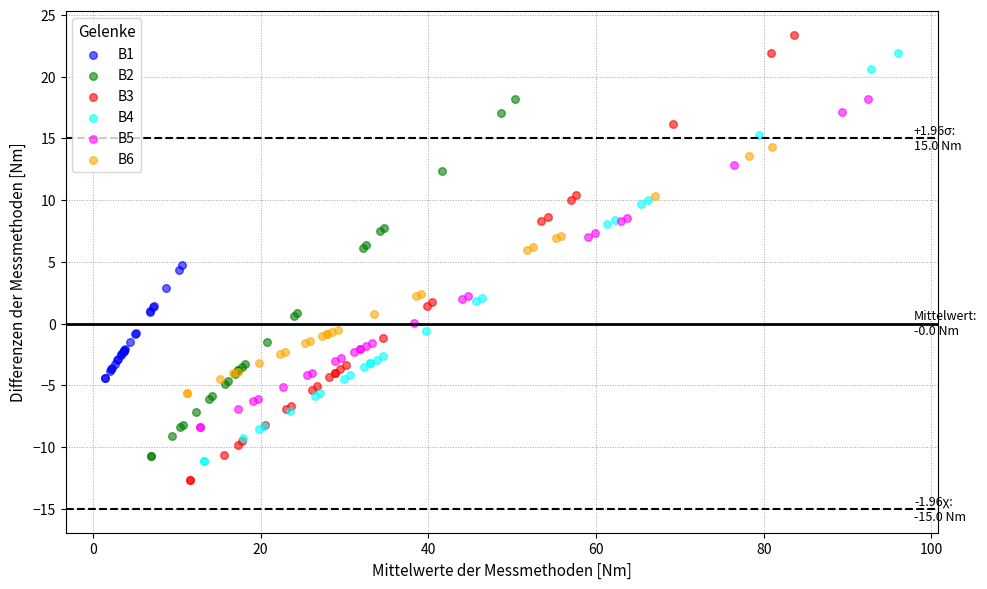

Which series reaches the maximum Y coordinate?

B3